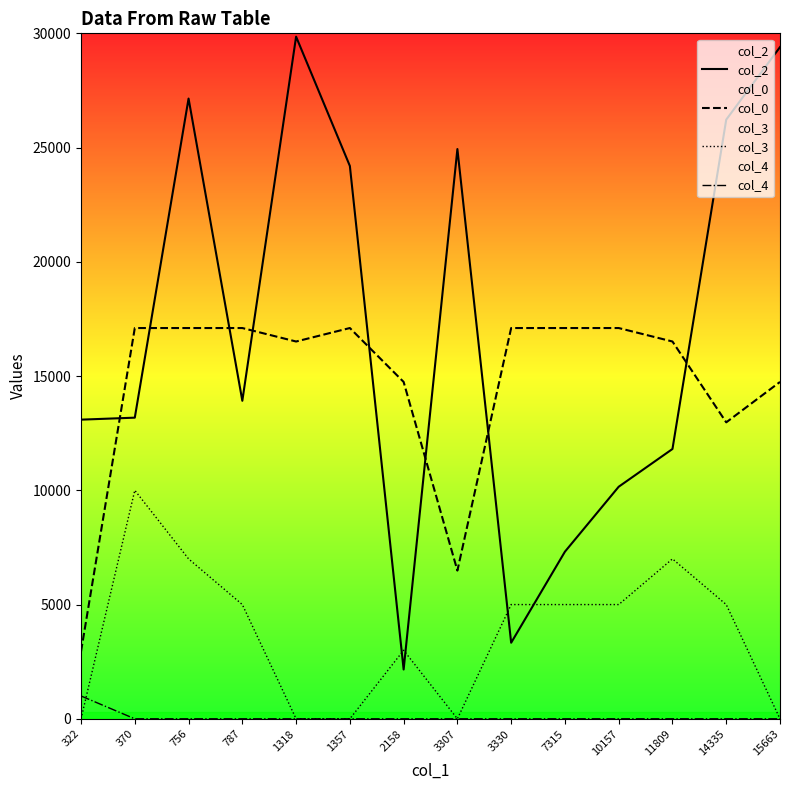

What is the greatest value displayed?

29854.0